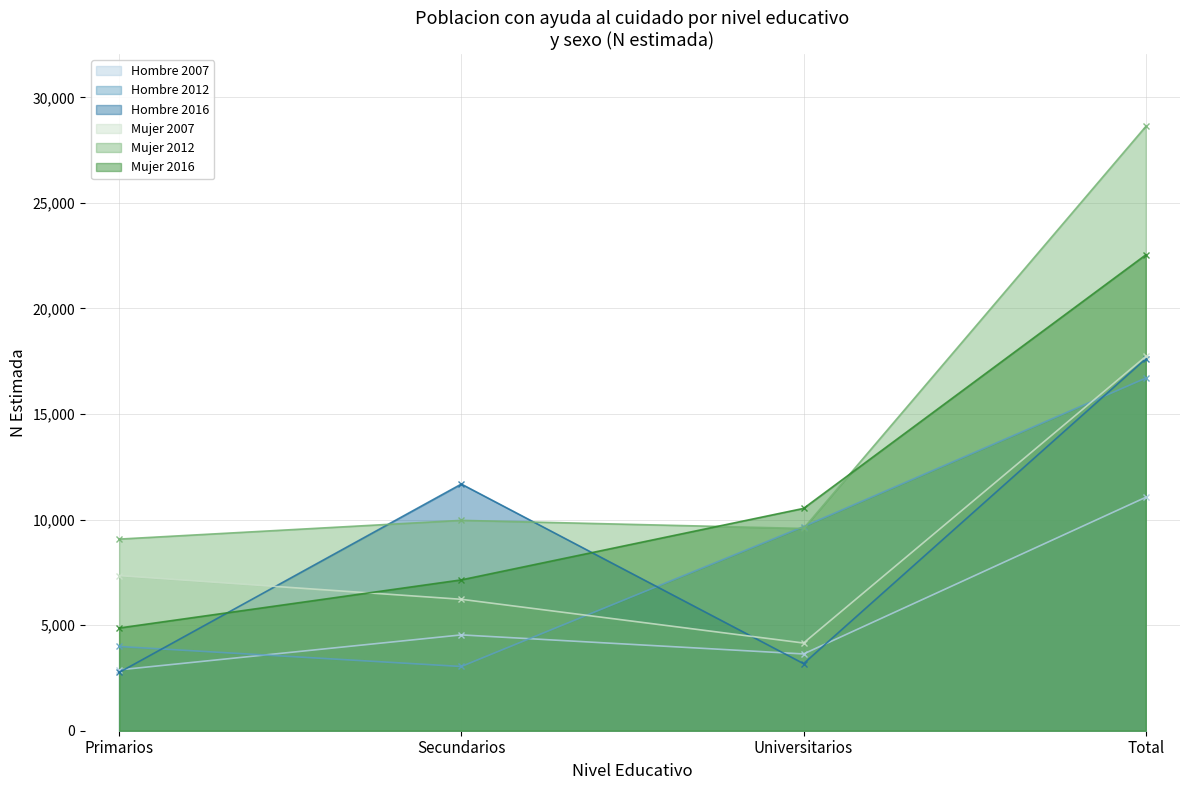

How many times do Mujer 2012 and Mujer 2016 cross each other?

2